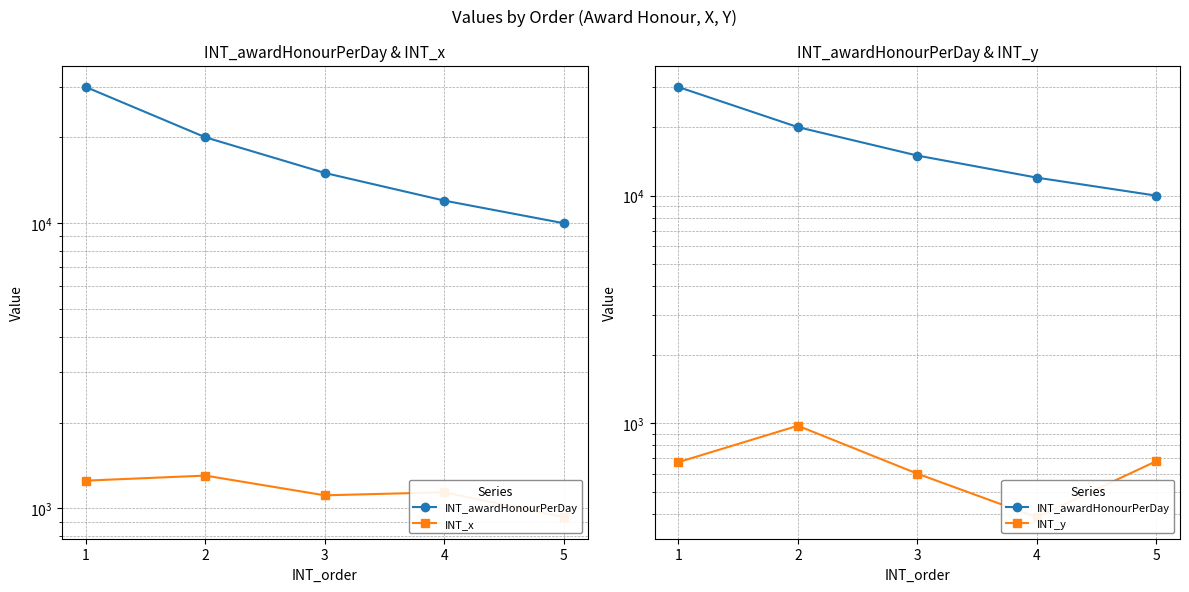

The value of INT_x at 1 is 1905. True or false?

False